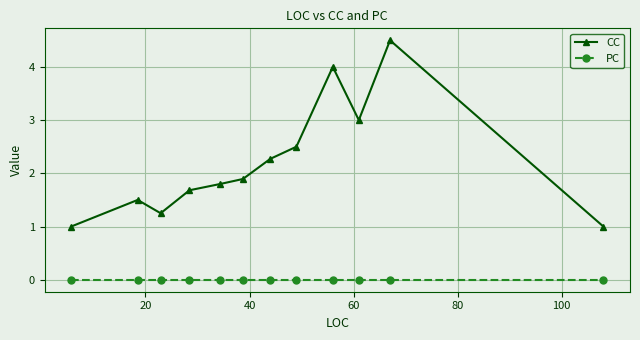

True or false: CC has more than 1 points higher than both neighbors.

True